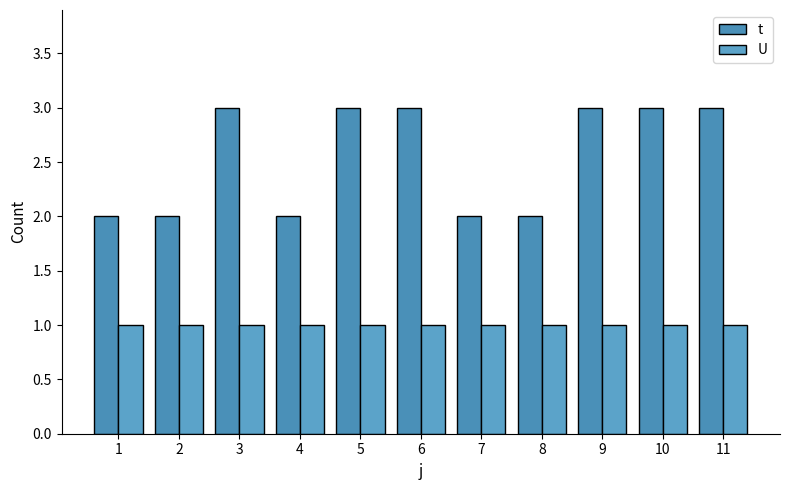

Between 3 and 11, which is larger?

3